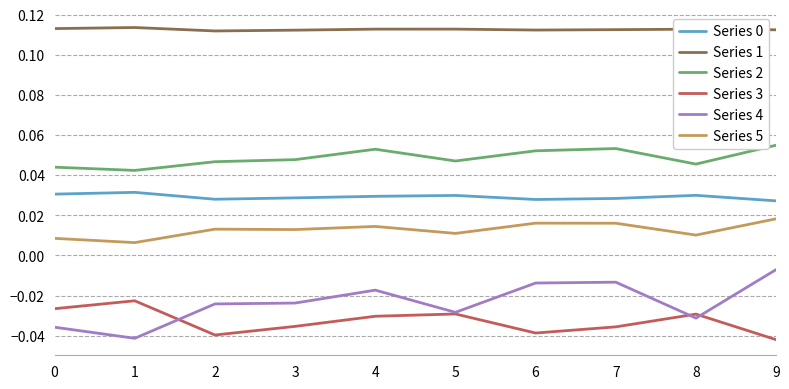

True or false: Series 2 and Series 3 intersect in this chart.

False